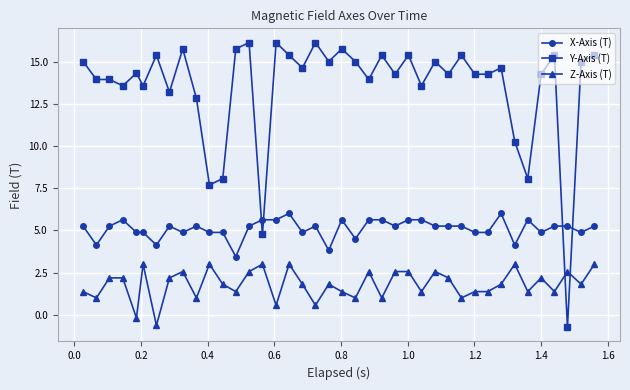

True or false: X-Axis (T) and Z-Axis (T) cross at least once.

False